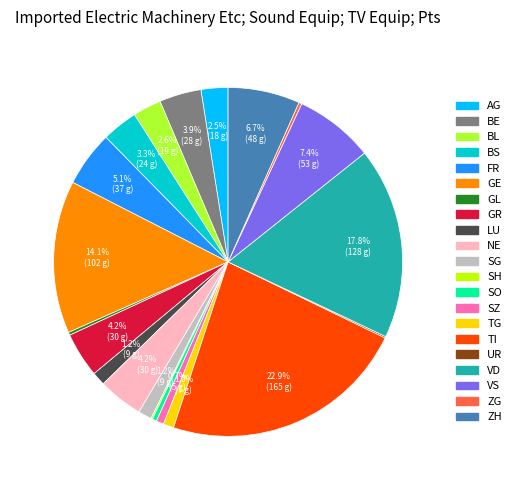

Is there any slice that represents more than half of the pie?

No